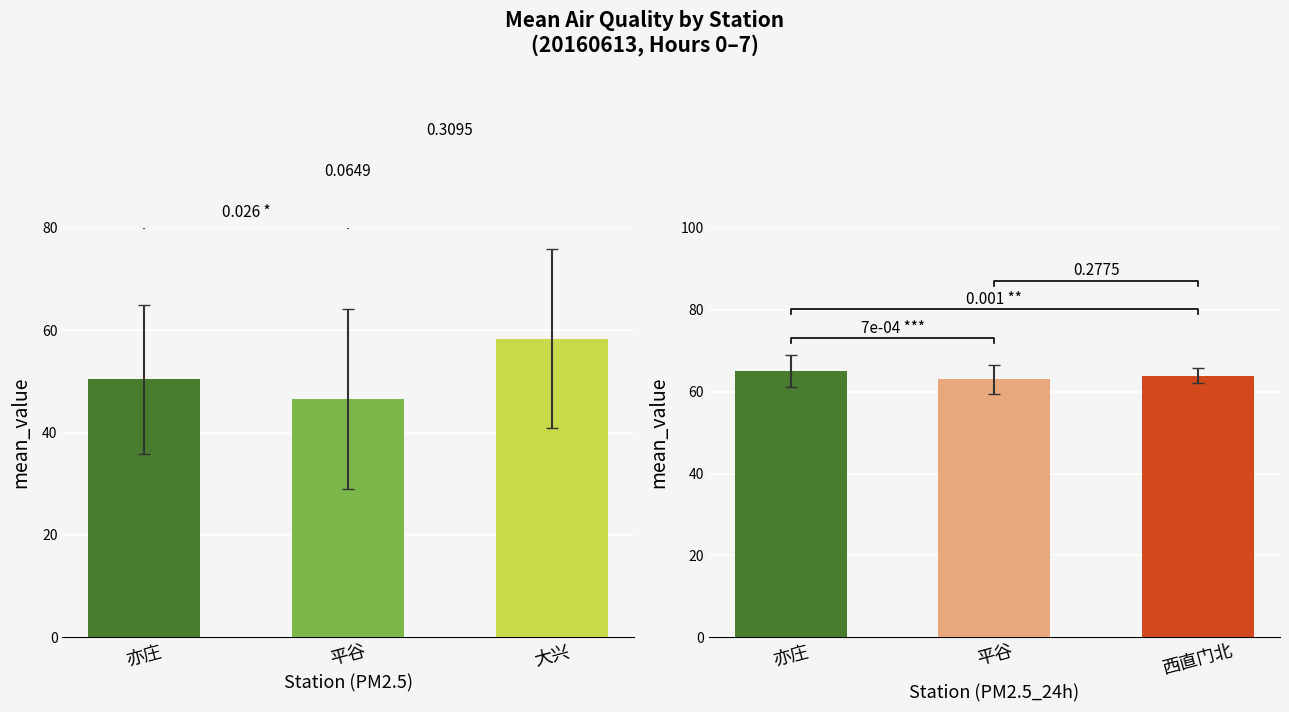

What is the sum of the PM2.5_24h mean values at 平谷 and 亦庄?

128.0